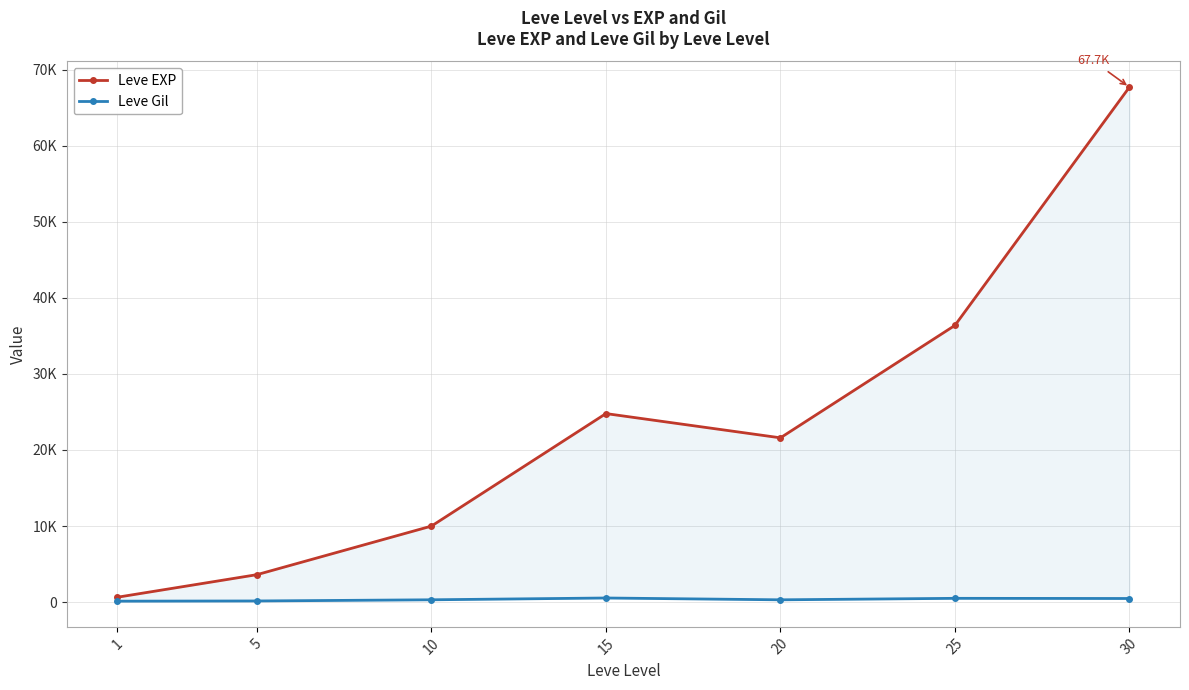

What is the average value of the Leve Gil series?

330